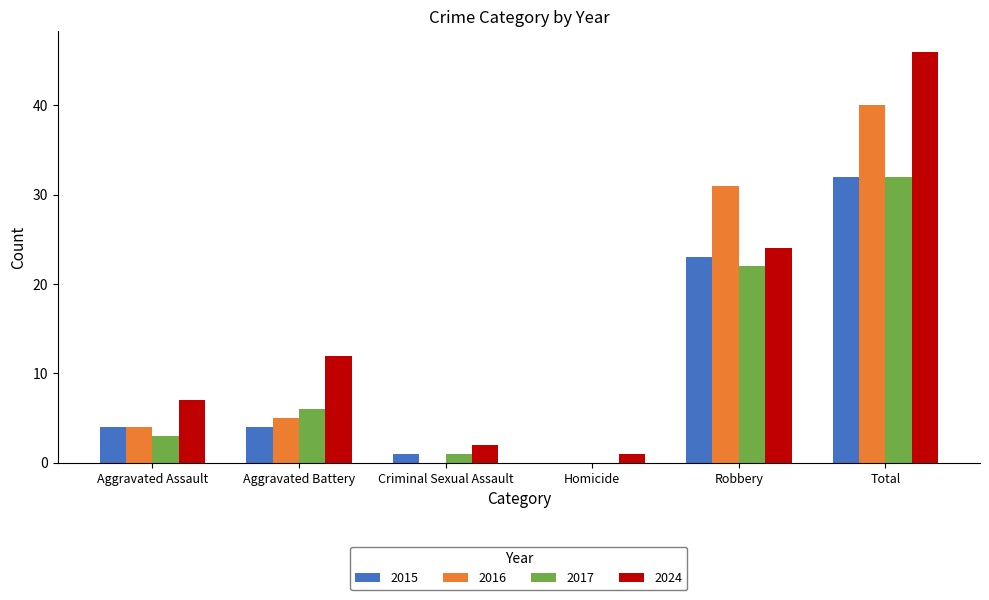

Where is 2024 nearest to the value 23?

Robbery